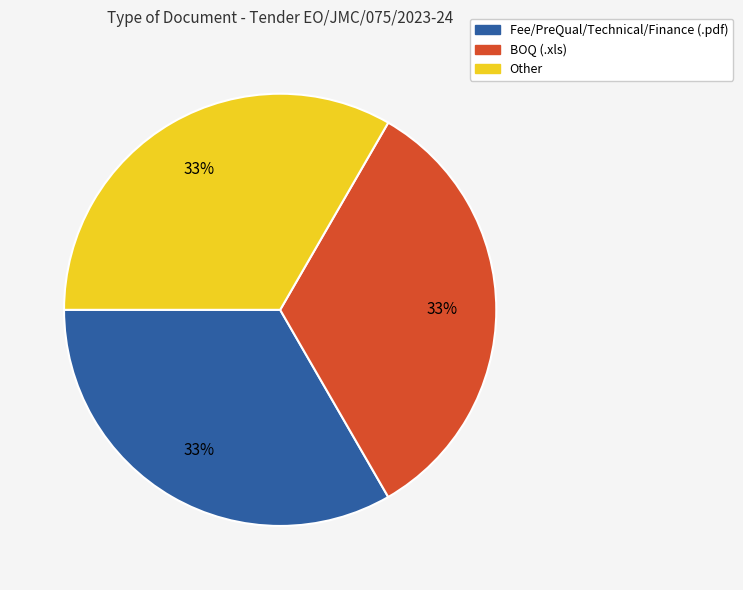

To the nearest percent, what is the average slice percentage?

33%